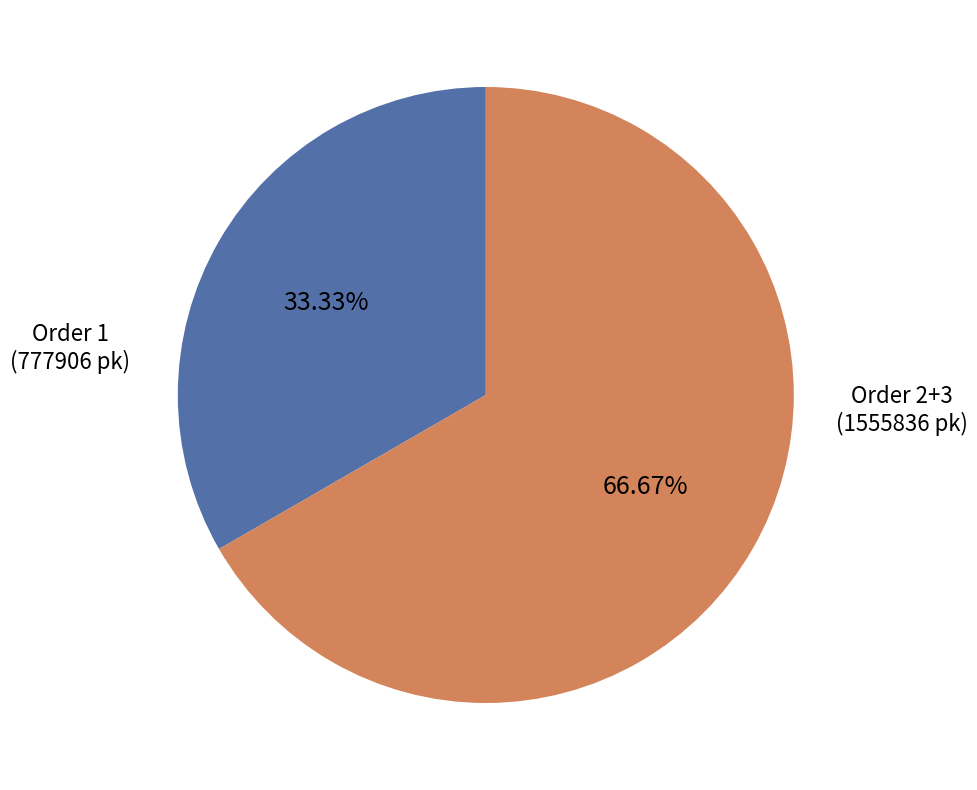

Is there any slice that represents more than half of the pie?

Yes